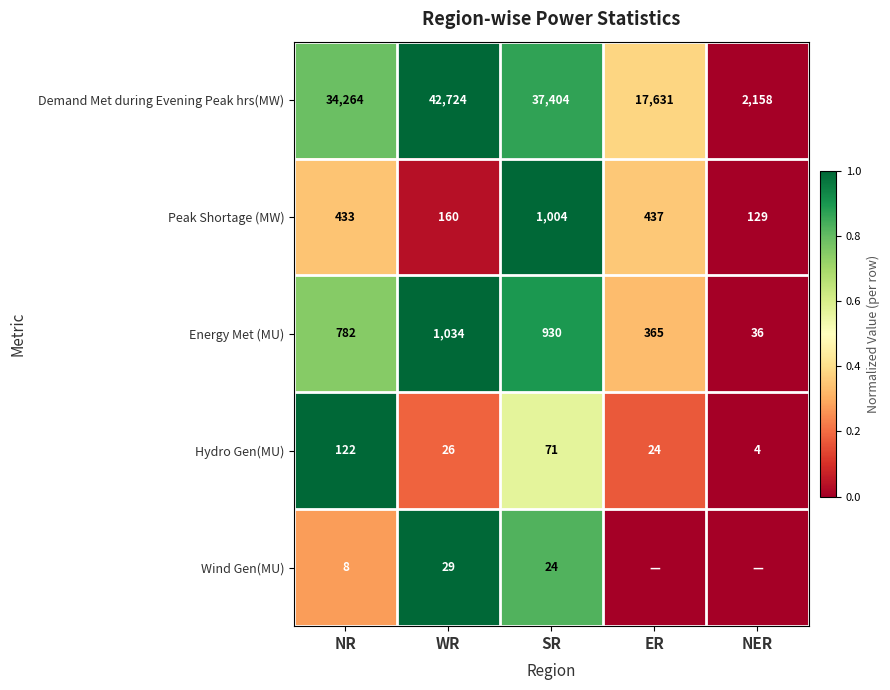

What is the average value of the Hydro Gen(MU) series?

49